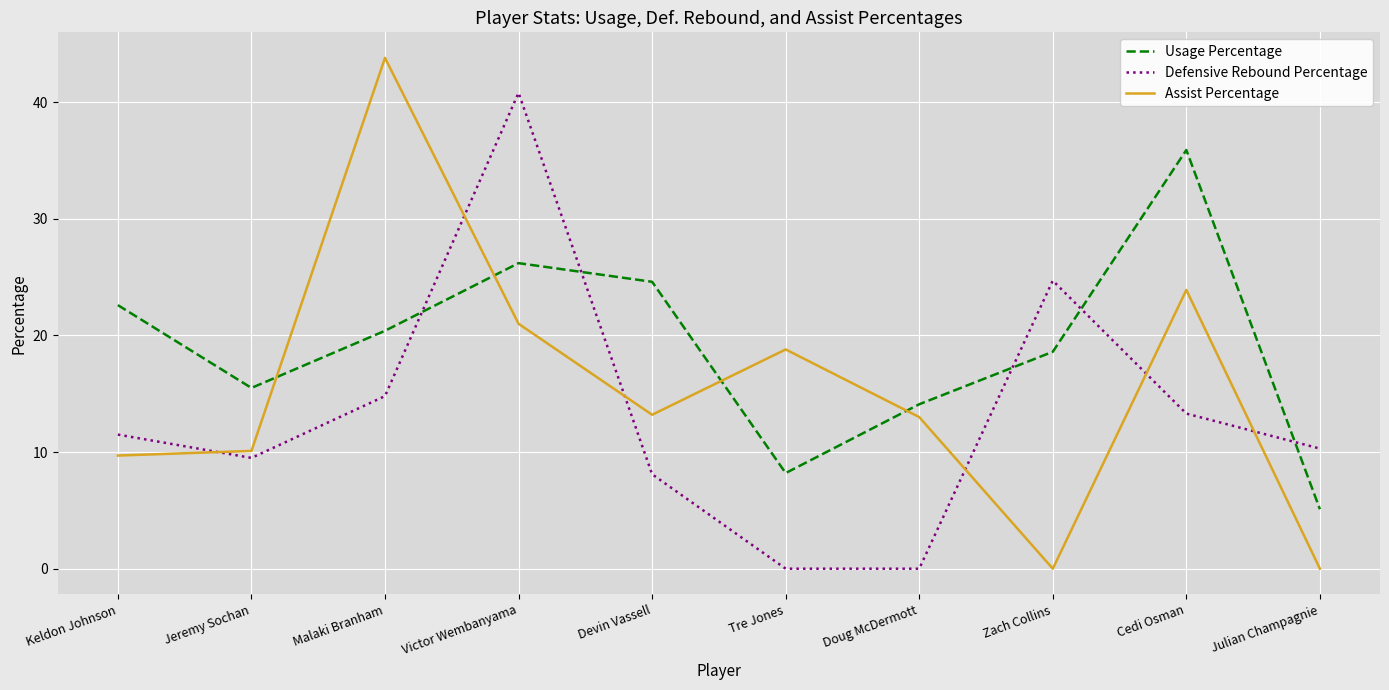

What is the highest value of the Assist Percentage series?

43.8